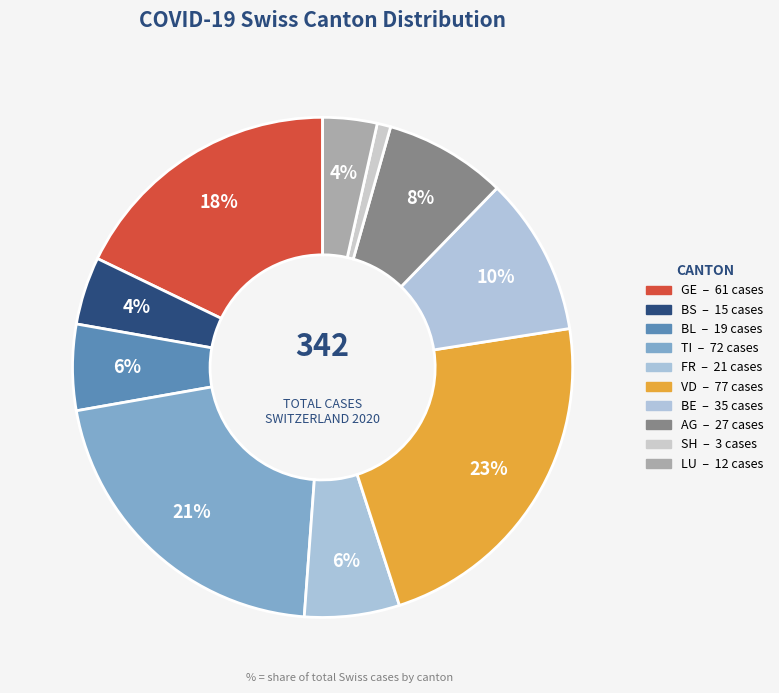

Count the number of slices in the pie.

10